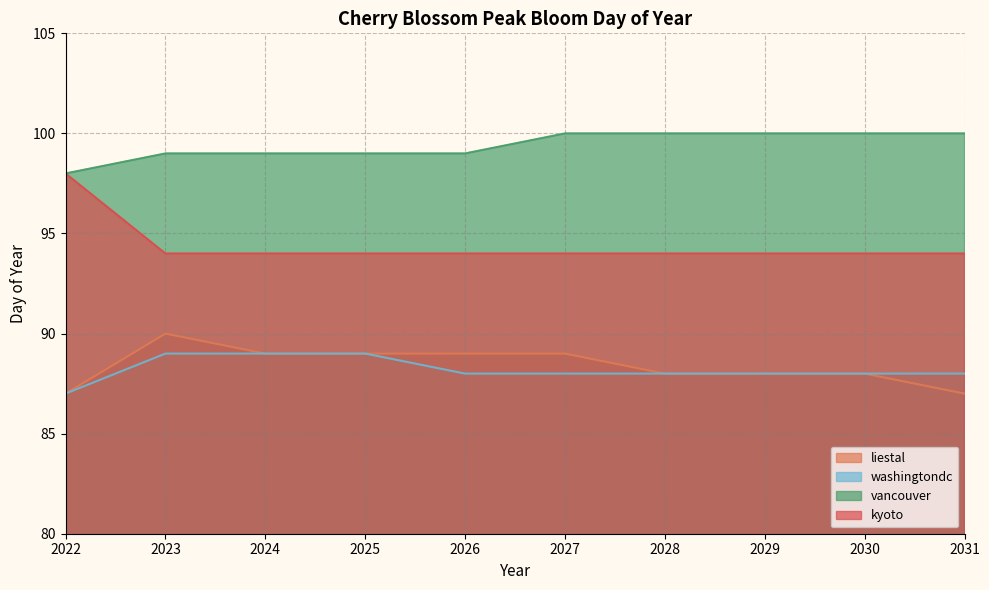

Reading left to right, extract all data points from this chart.

liestal: 87	90	89	89	89	89	88	88	88	87
washingtondc: 87	89	89	89	88	88	88	88	88	88
vancouver: 98	99	99	99	99	100	100	100	100	100
kyoto: 98	94	94	94	94	94	94	94	94	94